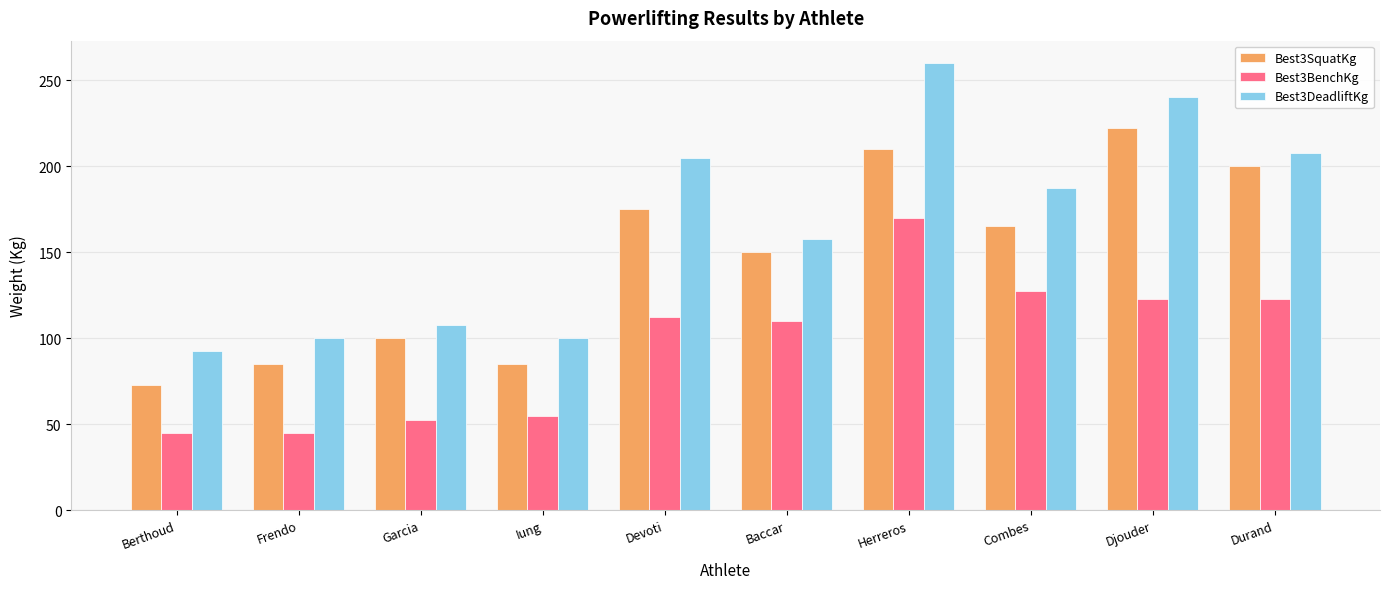

The value of Best3BenchKg at Devoti is 112.5. True or false?

True